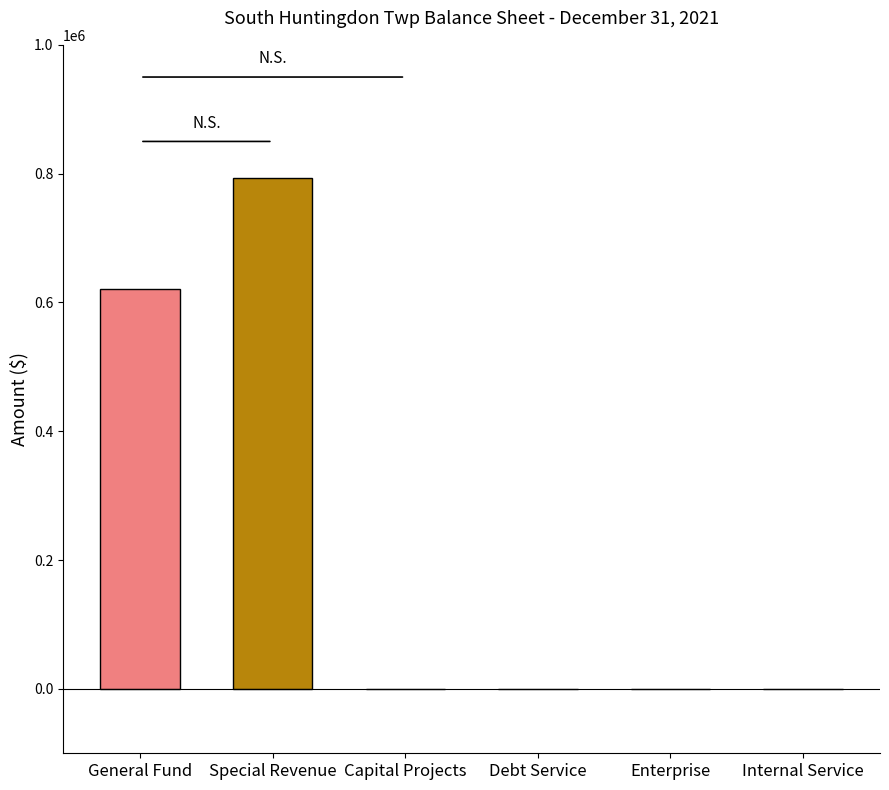

How many groups of bars are there?

1